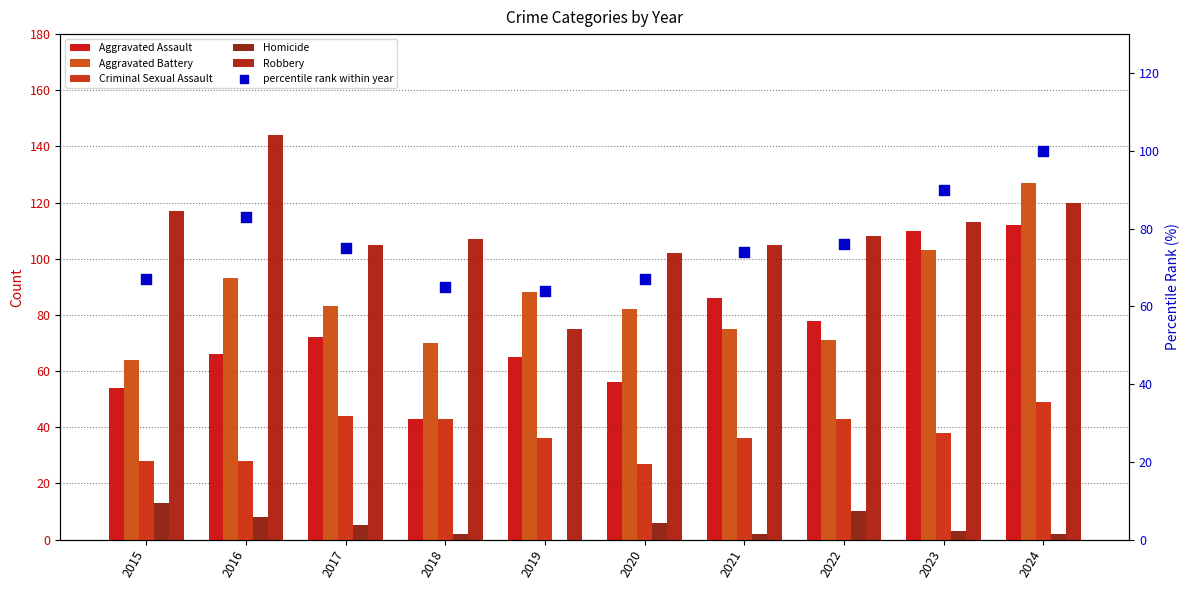

Which series reaches the maximum Y coordinate?

Robbery